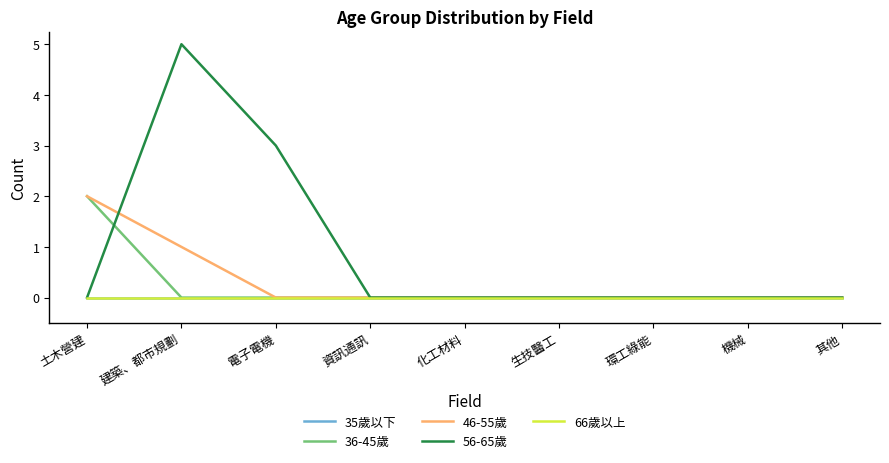

Count the 36-45歲 values in the range 0 to 1.

8